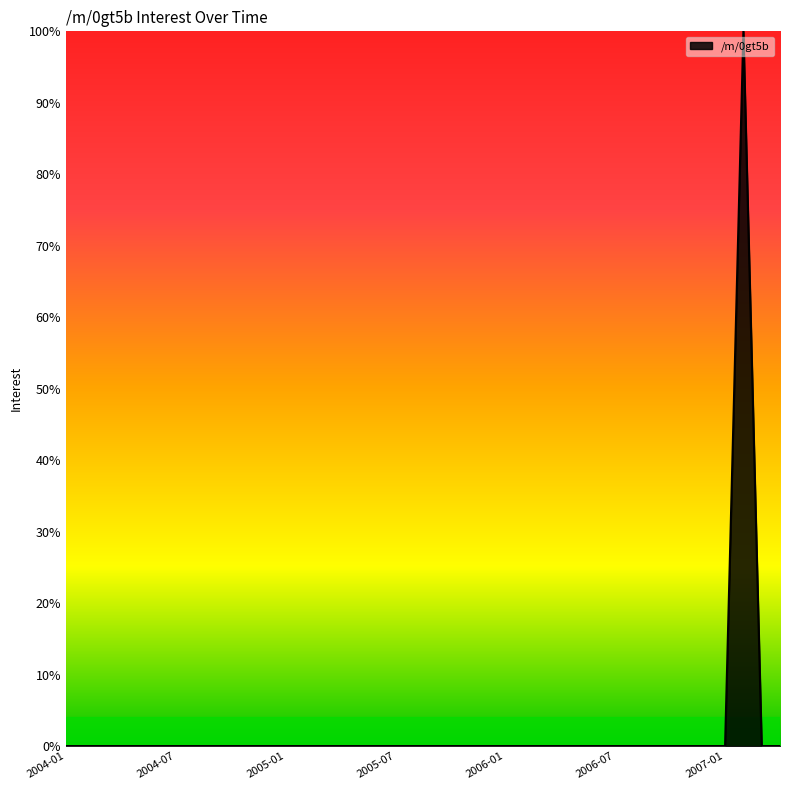

What is the greatest value displayed?

100